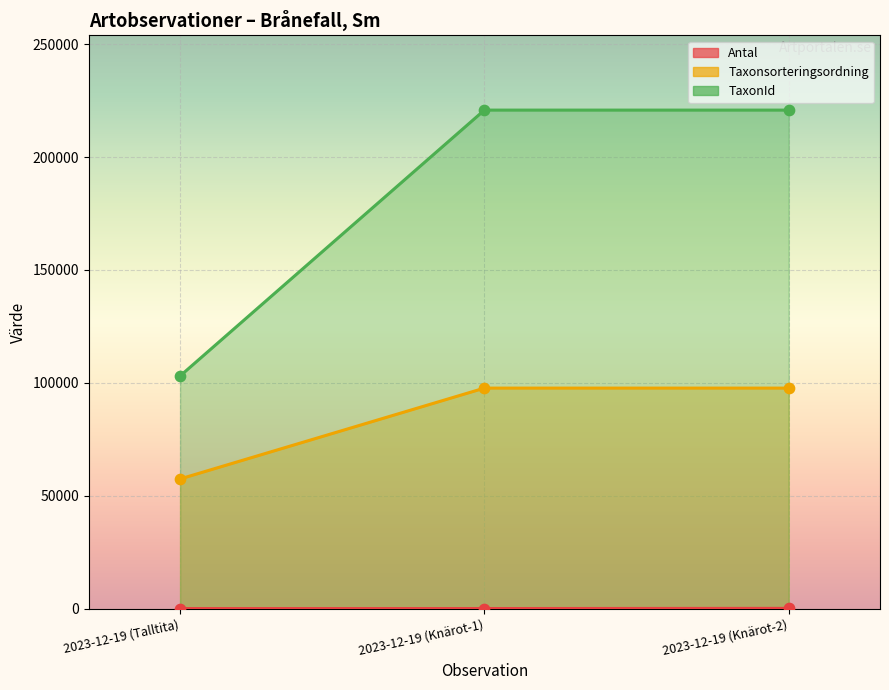

What is the total value across all series at 2023-12-19 (Knärot-2)?

318527